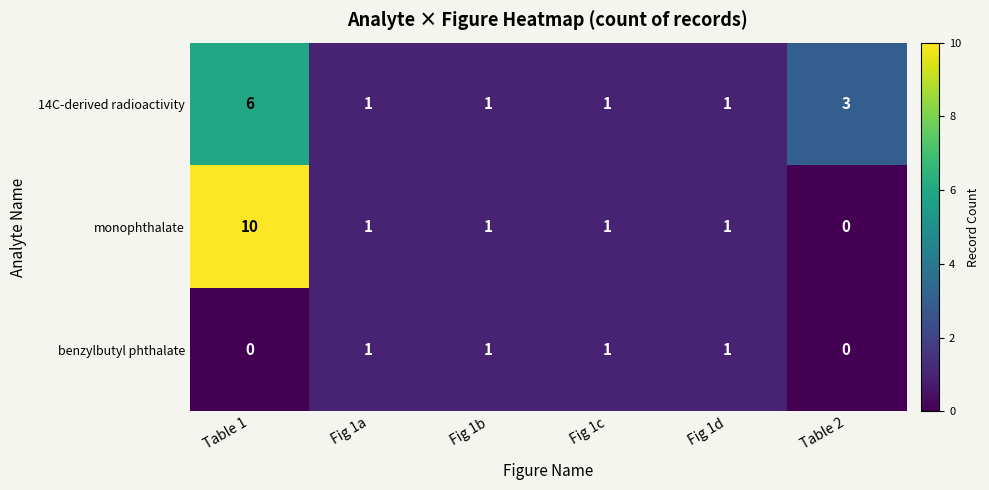

Is it true that benzylbutyl phthalate equals 0 at Fig 1b?

False